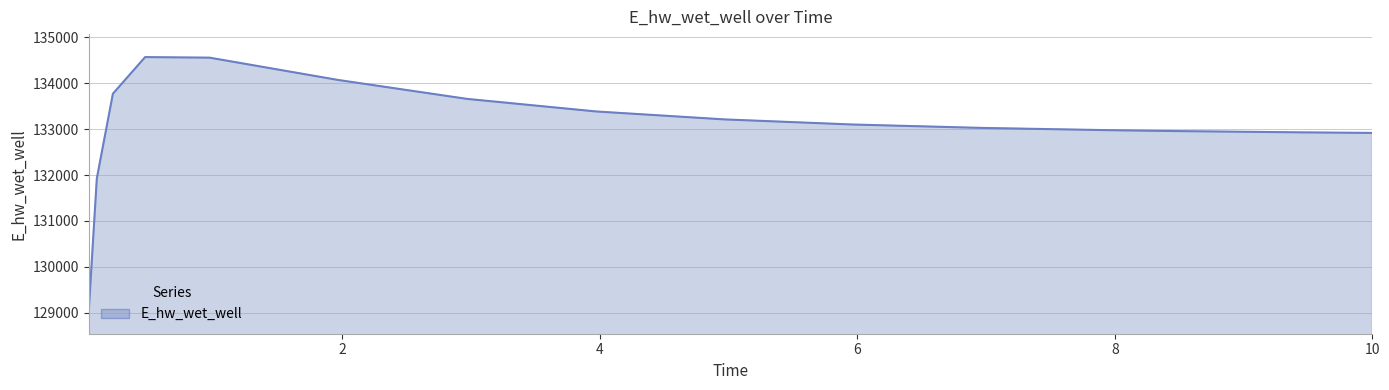

Does the chart display data point markers on the line(s)?

No